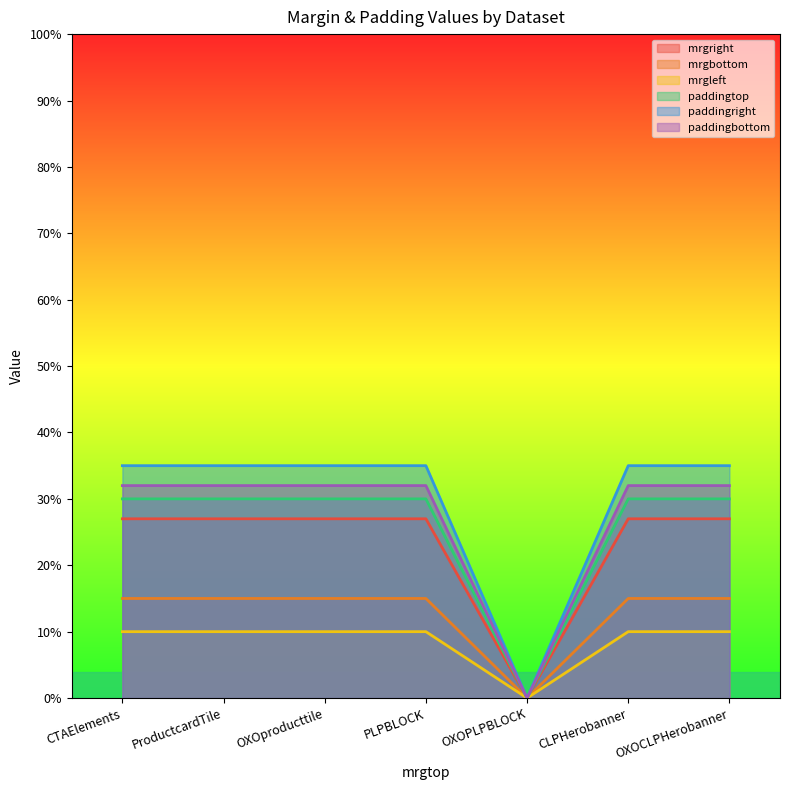

Reading left to right, what are all the values shown in this chart?

mrgright: CTAElements=27	ProductcardTile=27	OXOproducttile=27	PLPBLOCK=27	OXOPLPBLOCK=0	CLPHerobanner=27	OXOCLPHerobanner=27
mrgbottom: CTAElements=15	ProductcardTile=15	OXOproducttile=15	PLPBLOCK=15	OXOPLPBLOCK=0	CLPHerobanner=15	OXOCLPHerobanner=15
mrgleft: CTAElements=10	ProductcardTile=10	OXOproducttile=10	PLPBLOCK=10	OXOPLPBLOCK=0	CLPHerobanner=10	OXOCLPHerobanner=10
paddingtop: CTAElements=30	ProductcardTile=30	OXOproducttile=30	PLPBLOCK=30	OXOPLPBLOCK=0	CLPHerobanner=30	OXOCLPHerobanner=30
paddingright: CTAElements=35	ProductcardTile=35	OXOproducttile=35	PLPBLOCK=35	OXOPLPBLOCK=0	CLPHerobanner=35	OXOCLPHerobanner=35
paddingbottom: CTAElements=32	ProductcardTile=32	OXOproducttile=32	PLPBLOCK=32	OXOPLPBLOCK=0	CLPHerobanner=32	OXOCLPHerobanner=32